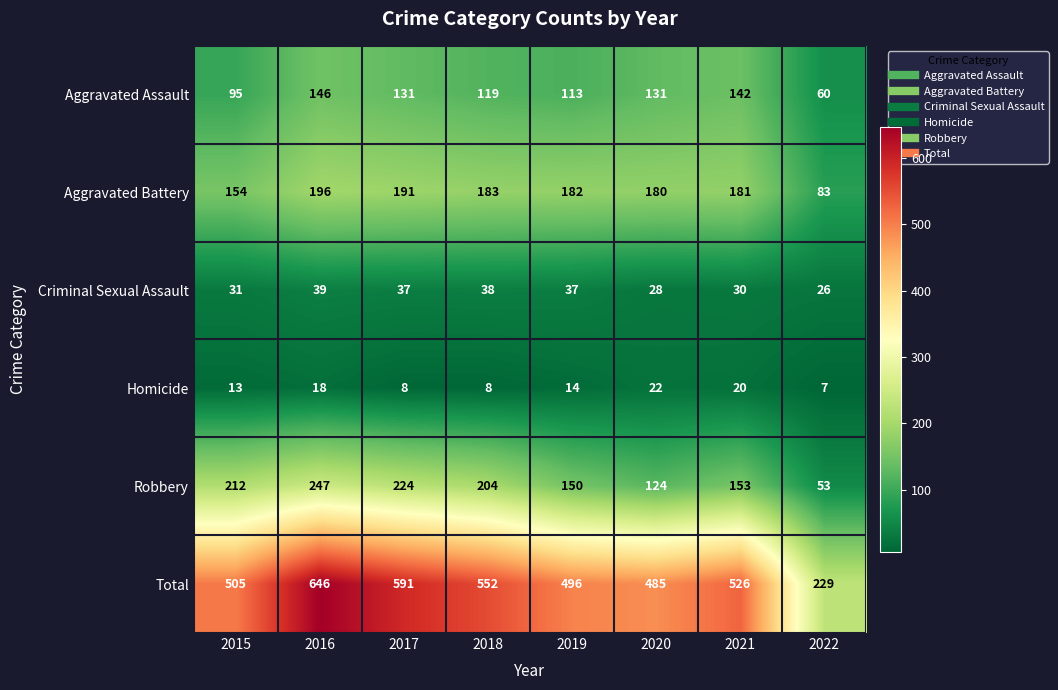

How many distinct data groups are displayed?

6